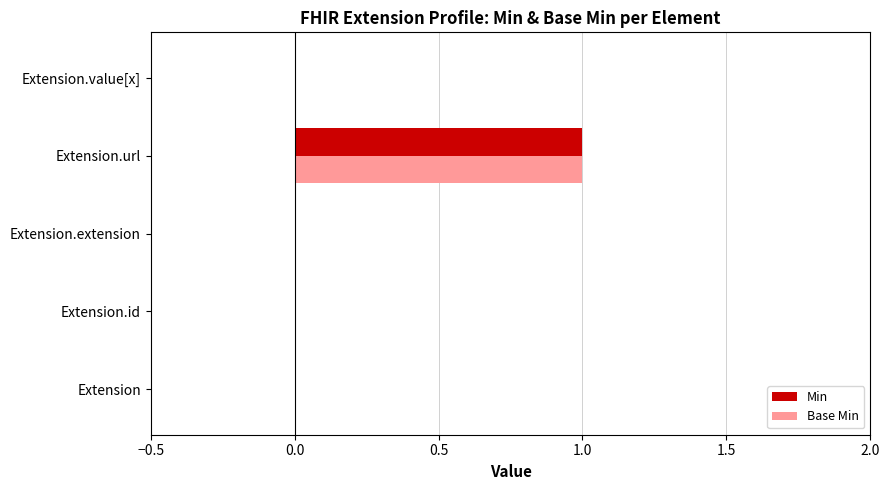

What is the sum of all Min values?

1